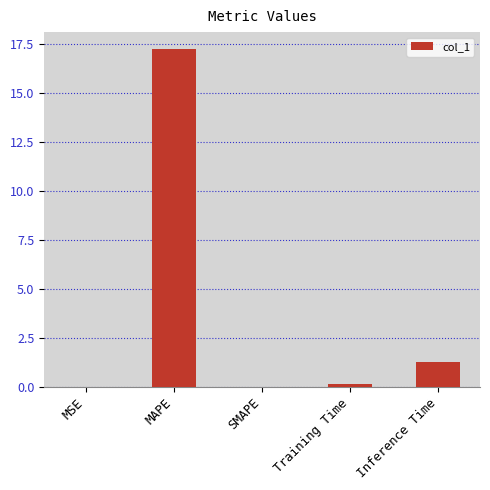

What is the sum of all values?

18.6